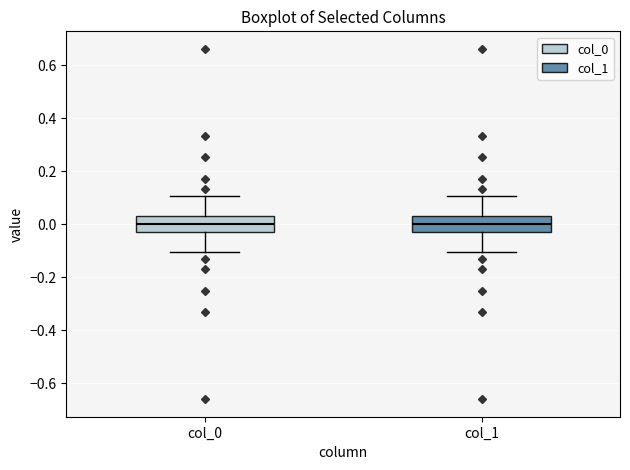

Reading left to right, read every box against the y-axis: the position of its median line, the range the box covers, and the ends of its whiskers. The values are not printed on the chart, so give them approximately, as read against the axis.

col_0: median 0.00, box -0.04 to 0.04, whiskers -0.10 to 0.10
col_1: median 0.00, box -0.04 to 0.04, whiskers -0.10 to 0.10